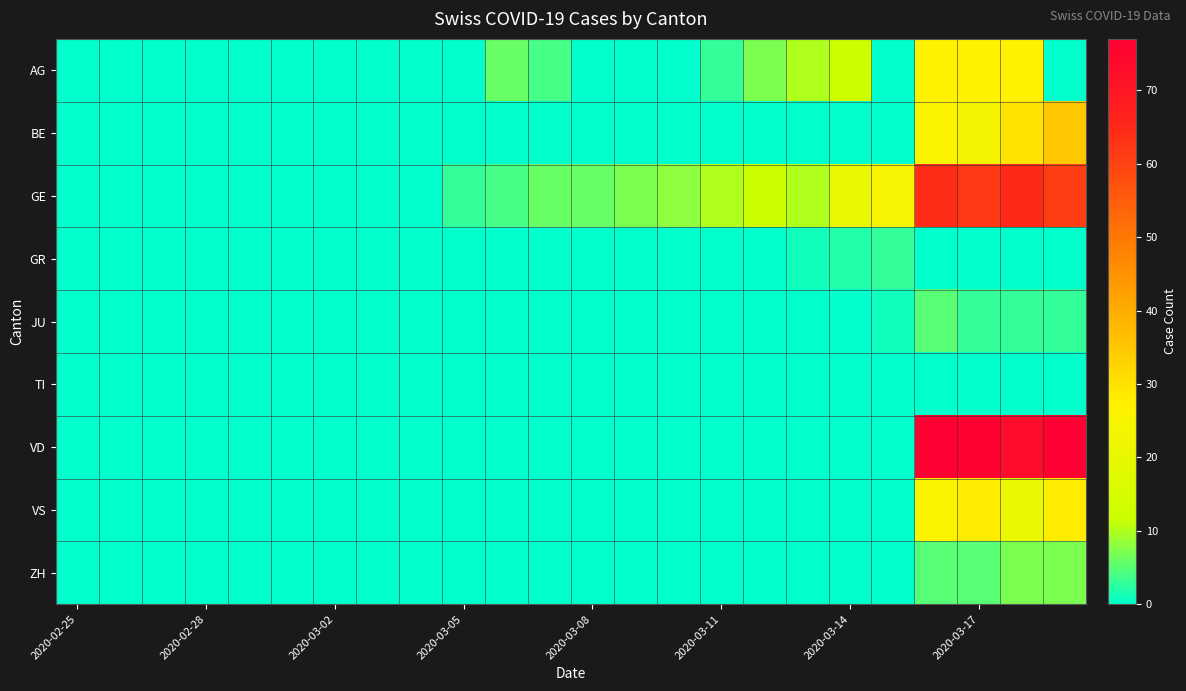

Reading left to right, extract all data points from this chart.

AG: 0	0	0	0	0	0	0	0	0	0	6	4	0	0	0	3	7	10	12	0	27	27	27	0
BE: 0	0	0	0	0	0	0	0	0	0	0	0	0	0	0	0	0	0	0	0	26	24	30	35
GE: 0	0	0	0	0	0	0	0	0	3	4	6	6	7	8	10	12	10	20	25	64	62	65	61
GR: 0	0	0	0	0	0	0	0	0	0	0	0	0	0	0	0	0	1	2	3	0	0	0	0
JU: 0	0	0	0	0	0	0	0	0	0	0	0	0	0	0	0	0	0	0	1	5	3	3	3
TI: 0	0	0	0	0	0	0	0	0	0	0	0	0	0	0	0	0	0	0	0	0	0	0	0
VD: 0	0	0	0	0	0	0	0	0	0	0	0	0	0	0	0	0	0	0	0	77	76	73	77
VS: 0	0	0	0	0	0	0	0	0	0	0	0	0	0	0	0	0	0	0	0	26	28	20	28
ZH: 0	0	0	0	0	0	0	0	0	0	0	0	0	0	0	0	0	0	0	0	5	5	7	7